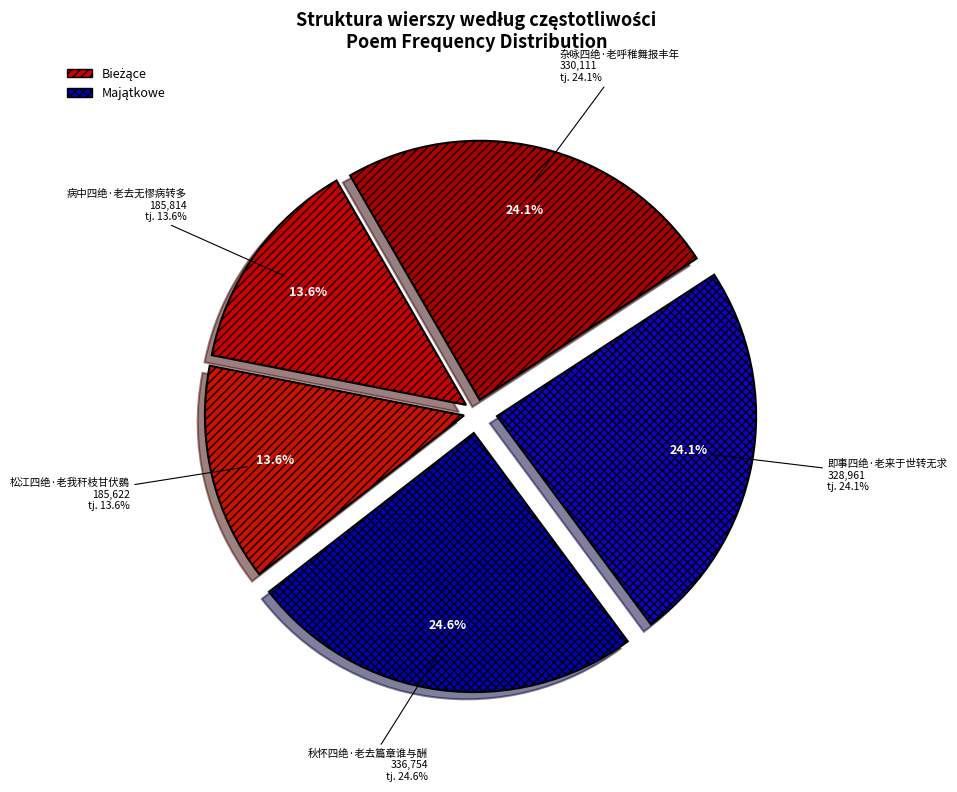

How much of the chart is everything except 即事四绝·老来于世转无求?

75.9%